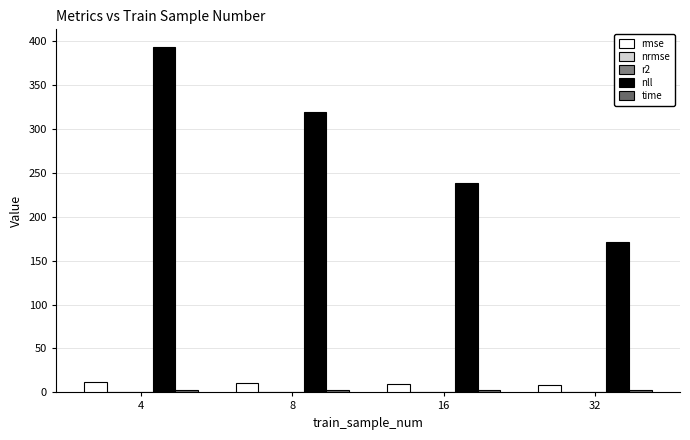

Which series has the widest spread of values?

nll